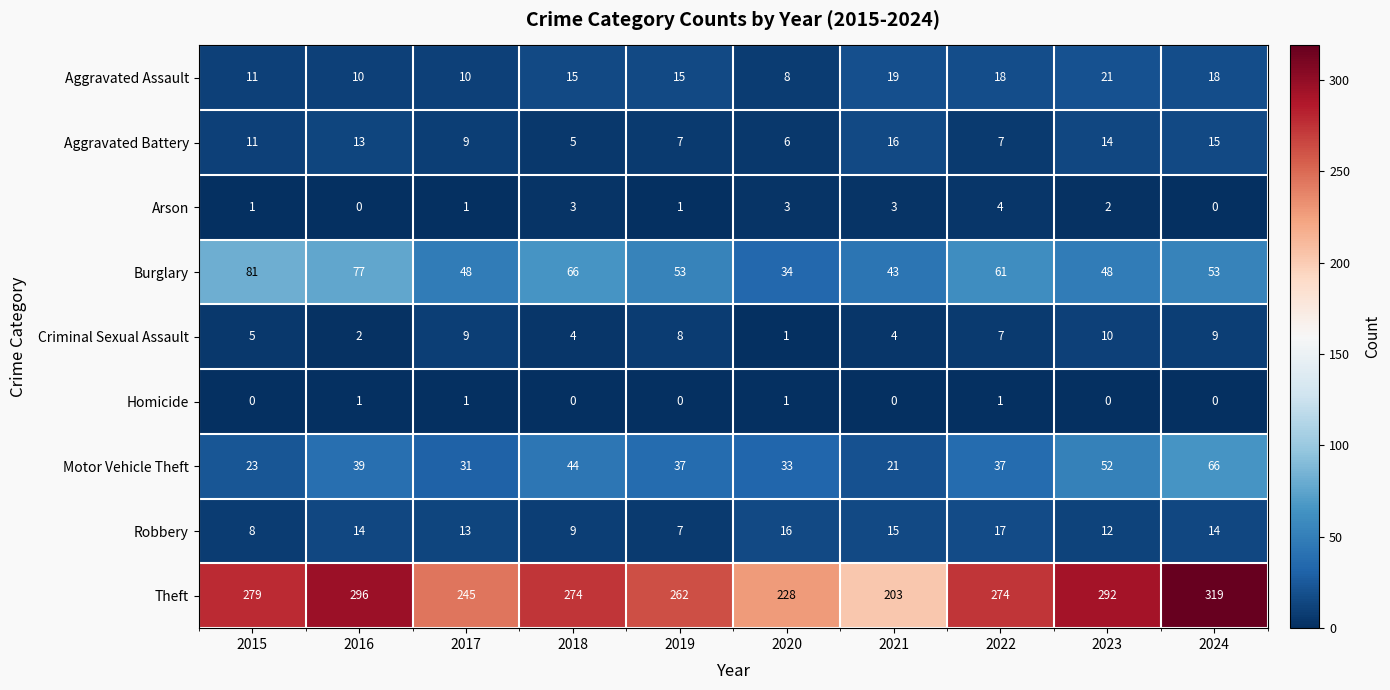

Which series has the largest total across all categories?

Theft